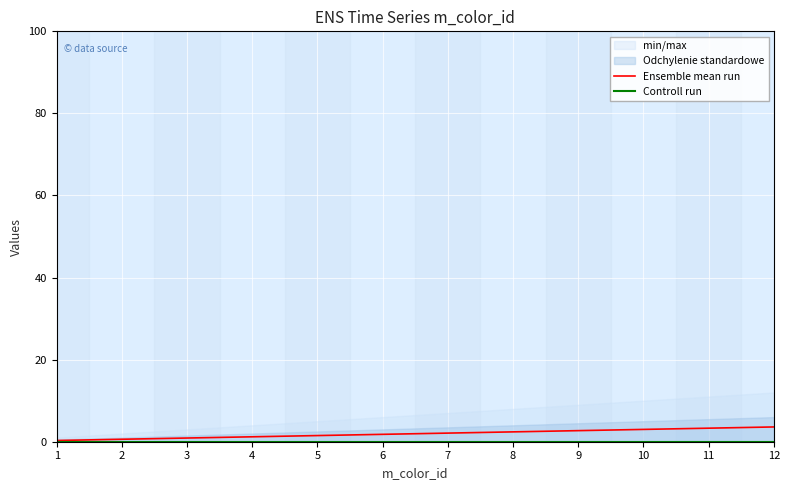

What is the average value of the Ensemble mean run series?

1.9